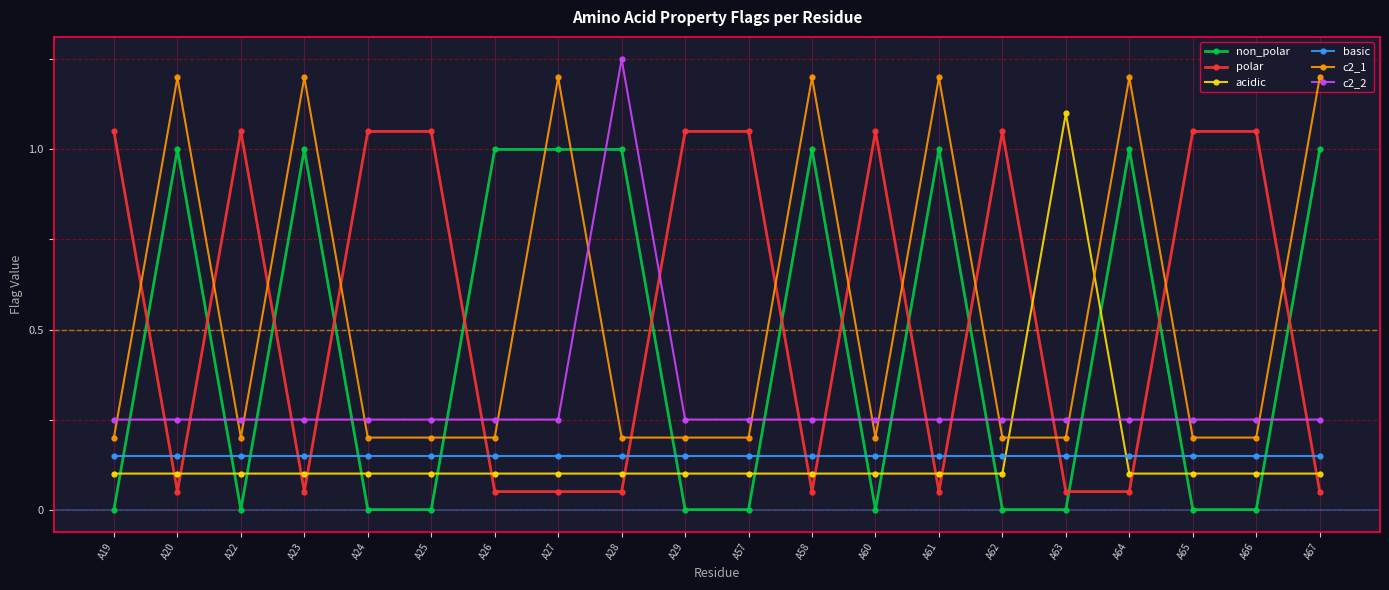

Between which two adjacent categories do non_polar and acidic first intersect?

A19 and A20